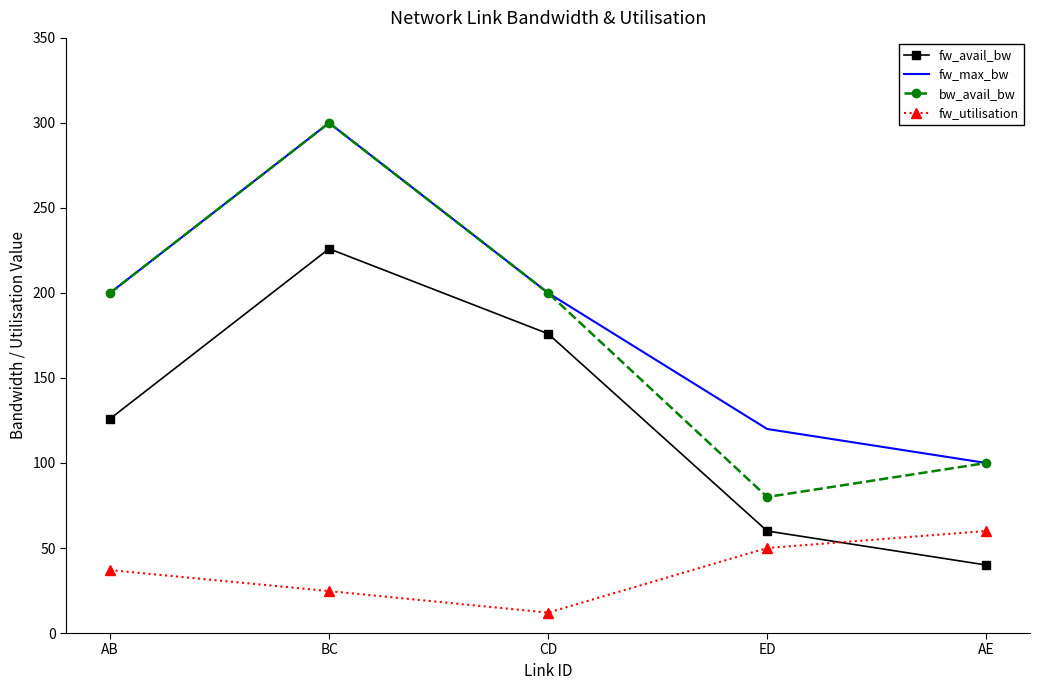

The value of bw_avail_bw at AE is 100.0. True or false?

True